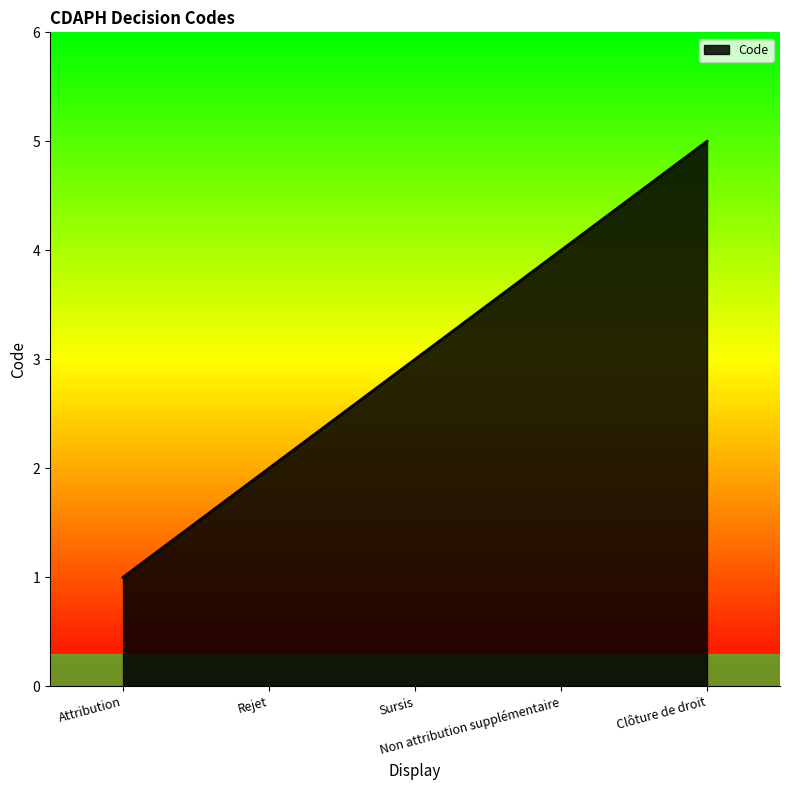

Which has a higher value, Sursis or Clôture de droit?

Clôture de droit